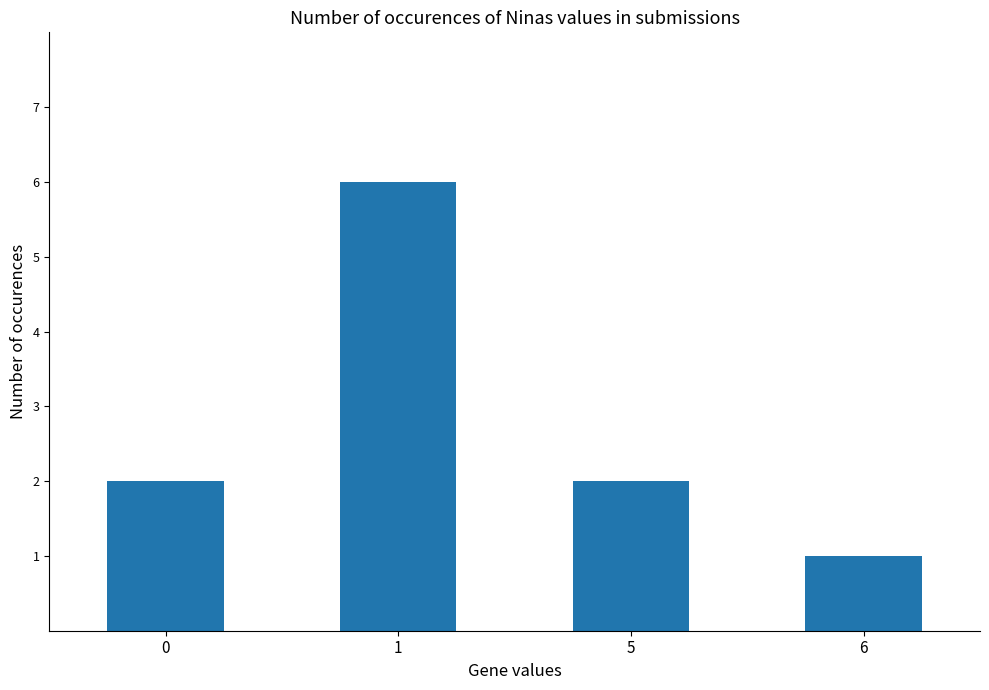

What is the average value?

3